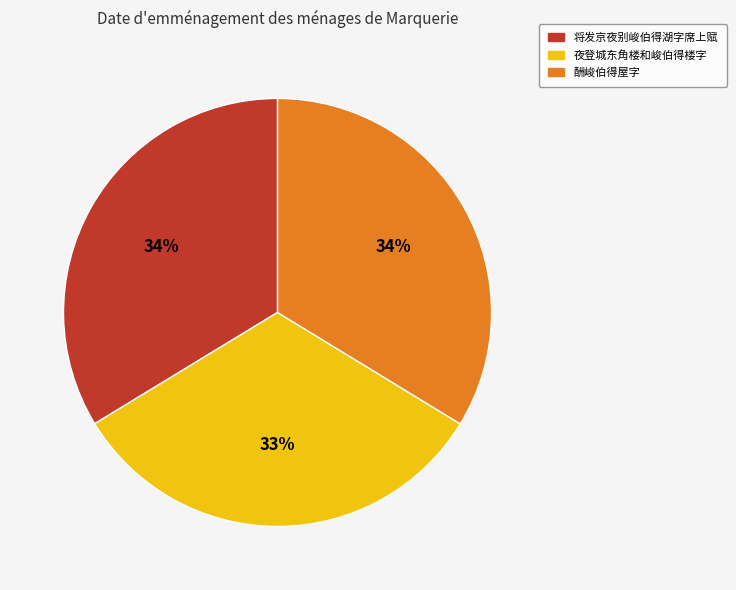

Between 夜登城东角楼和峻伯得楼字 and 将发京夜别峻伯得湖字席上赋, which is larger?

将发京夜别峻伯得湖字席上赋